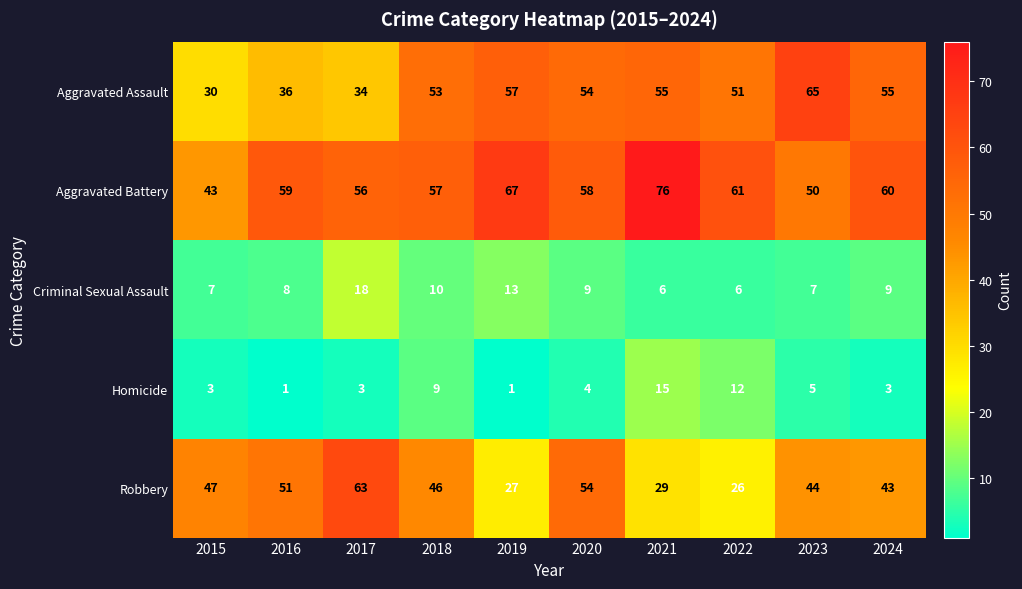

At 2021, list the series in order from largest to smallest.

Aggravated Battery, Aggravated Assault, Robbery, Homicide, Criminal Sexual Assault